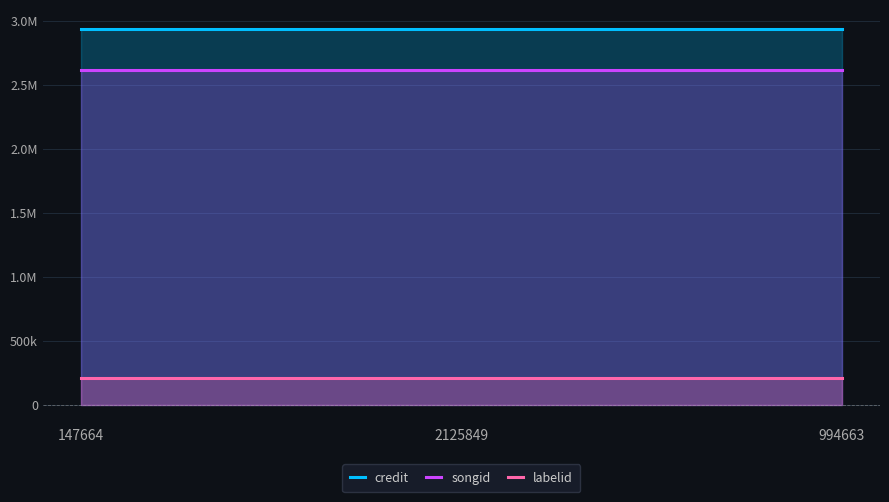

What is the label of the 2nd point from the right?

2125849